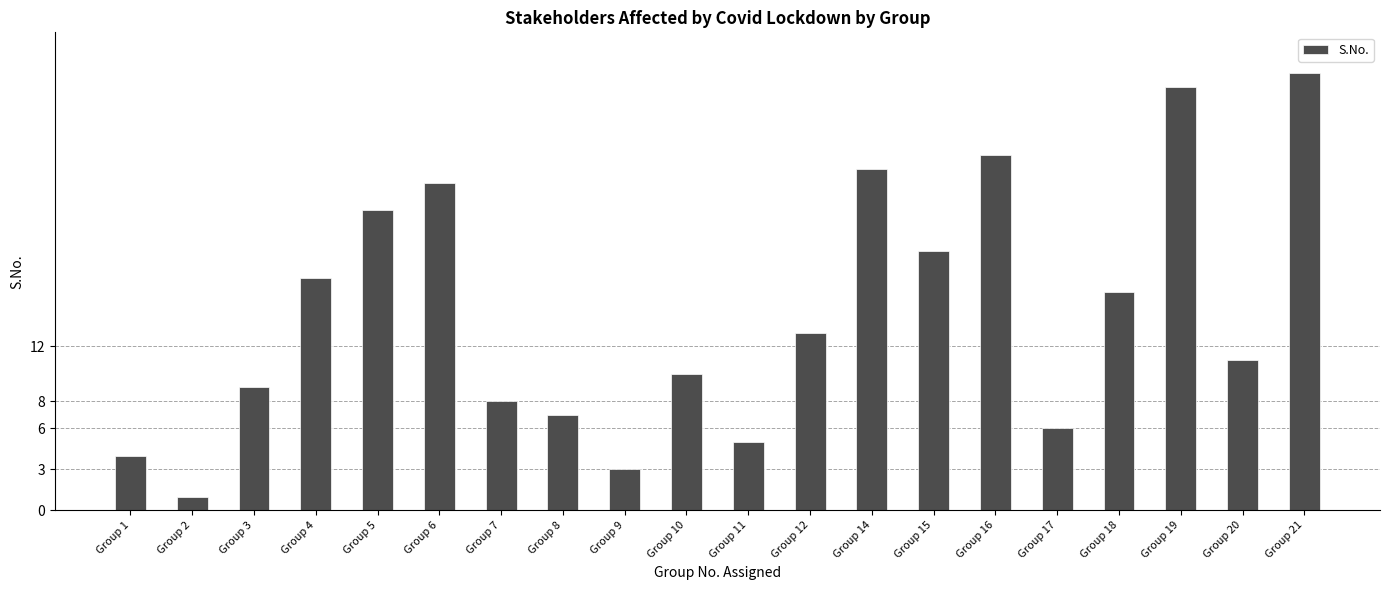

True or false: the data shows 18 at Group 20.

False